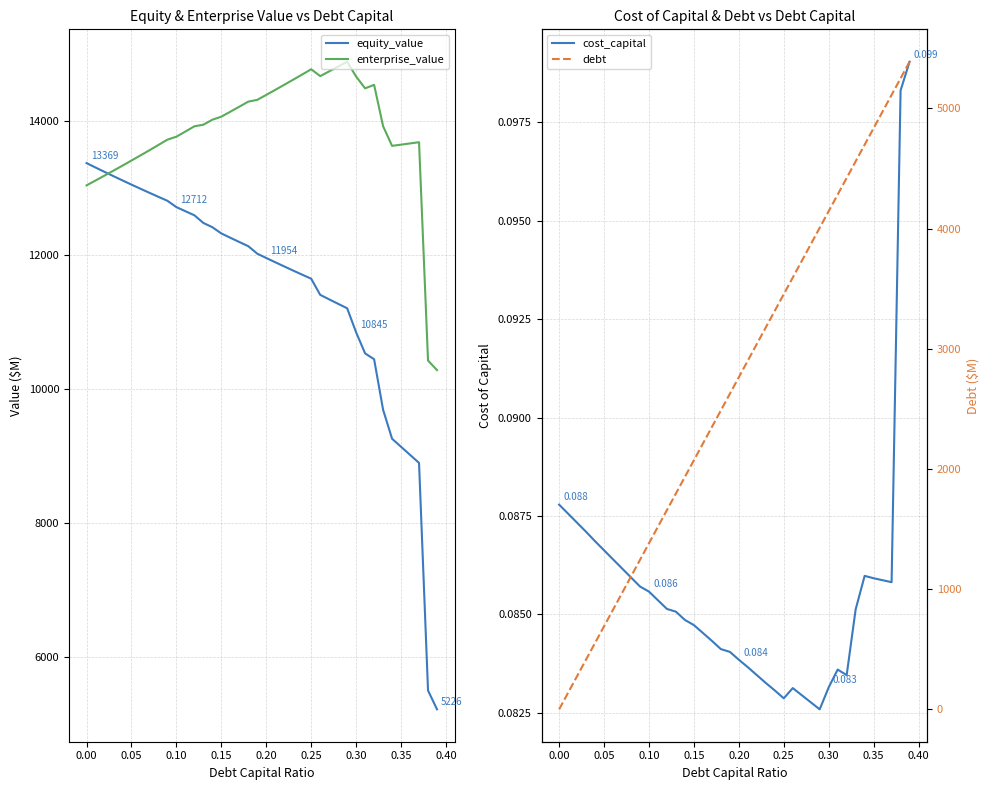

What is the highest value of the enterprise_value series?

14880.1